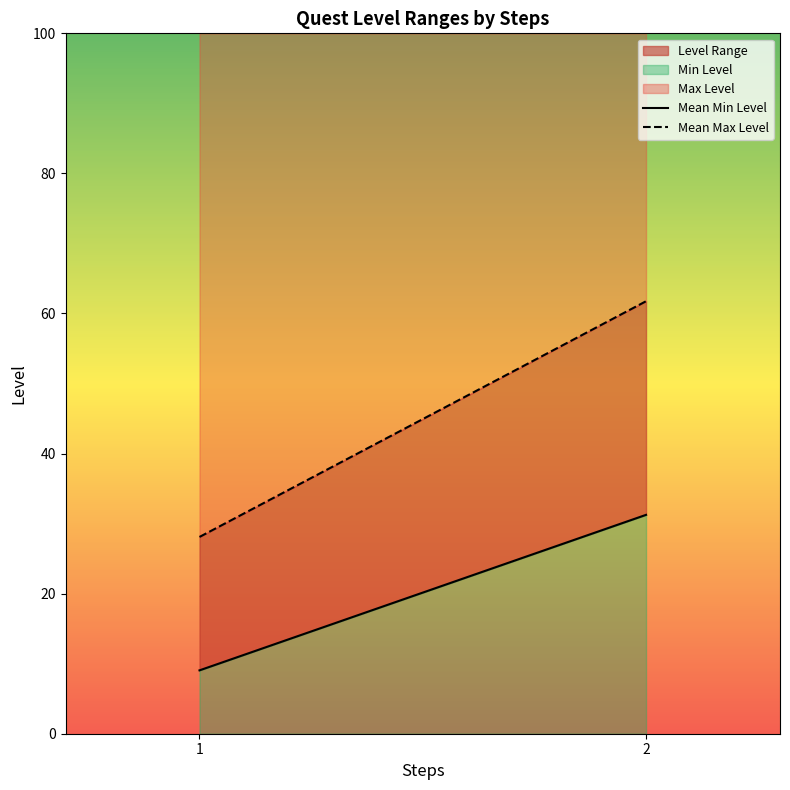

Which label corresponds to the largest value in the chart?

2